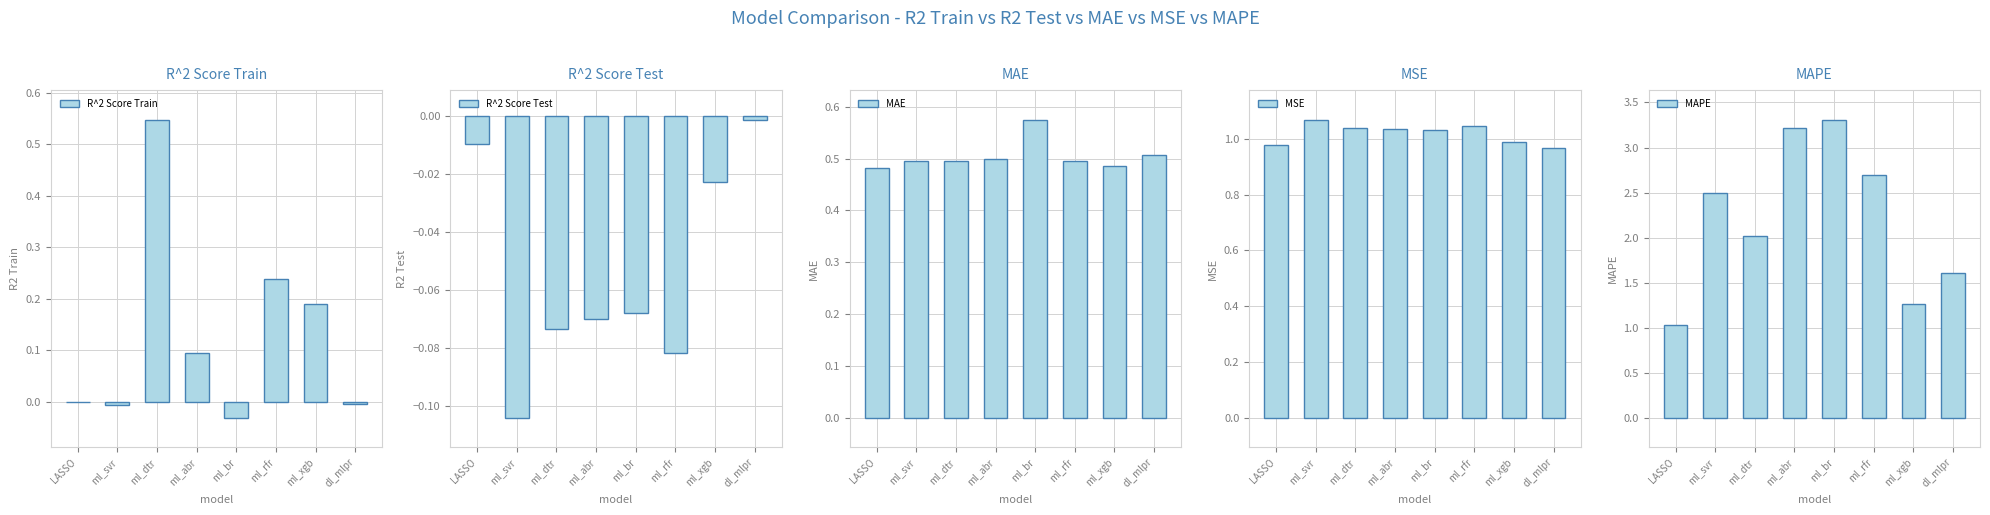

Is it true that MSE equals 1.8 at ml_dtr?

False